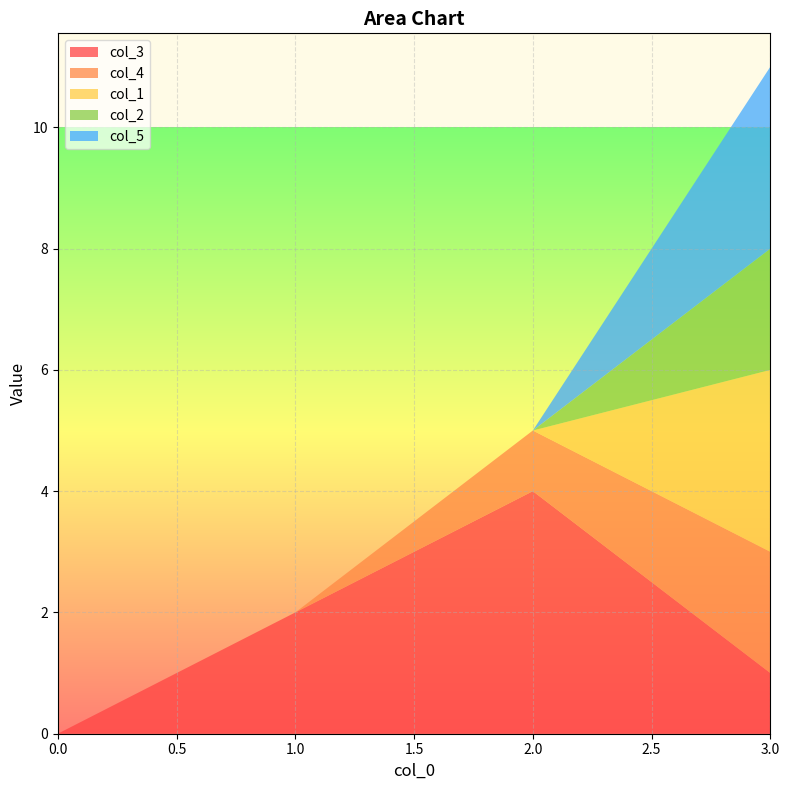

Reading left to right, what are all the values shown in this chart?

col_3: 0	2	4	1
col_4: 0	0	1	2
col_1: 0	0	0	3
col_2: 0	0	0	2
col_5: 0	0	0	3